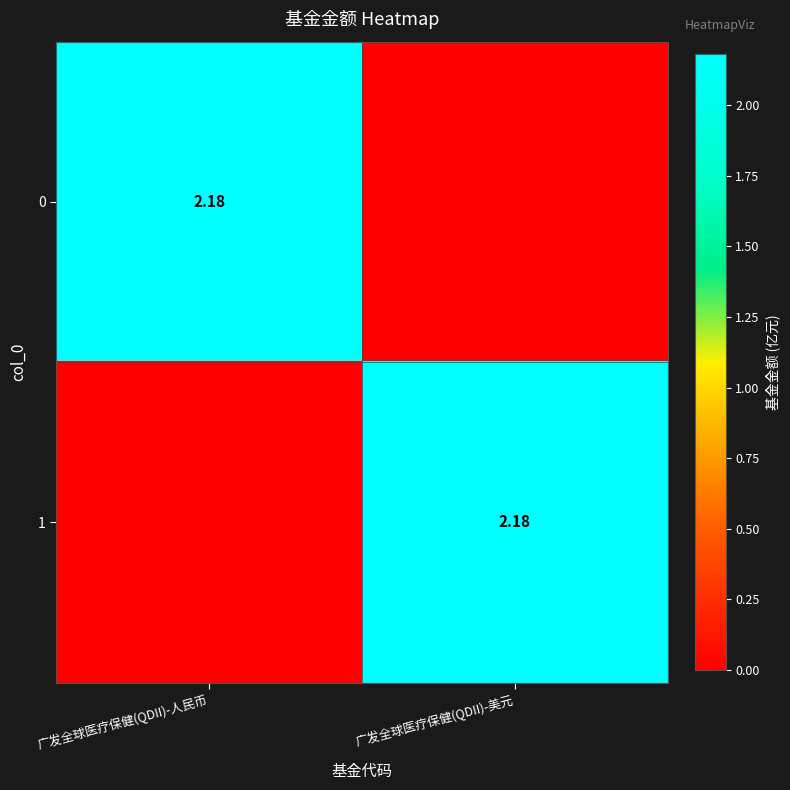

How many positive values does the 0 series have?

1